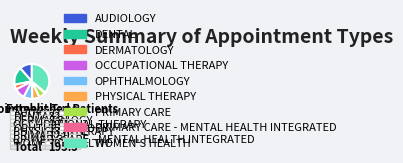

Do PRIMARY CARE and OPHTHALMOLOGY together represent more than half of the pie?

No